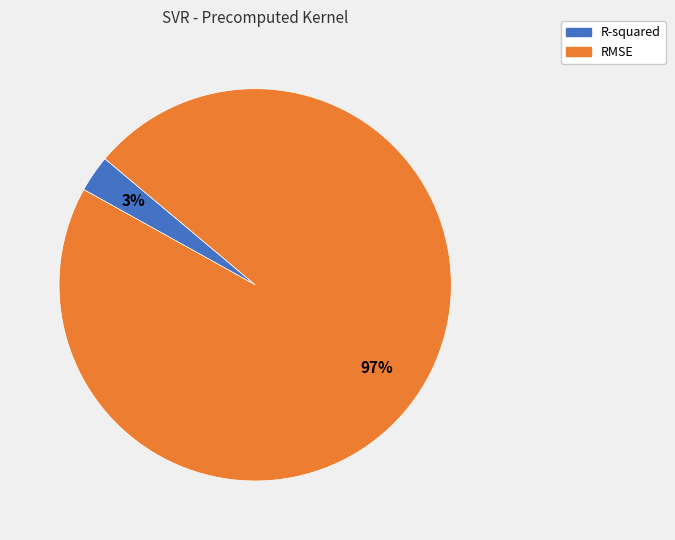

How many segments does this pie chart have?

2